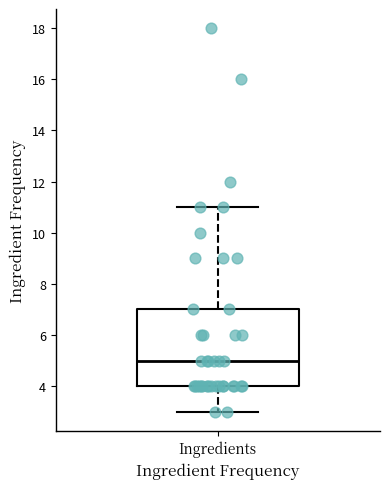

Transcribe this box plot: give where the median line is, the range the box spans, and where the two whiskers end, as read against the y-axis. The values are not printed on the chart, so give them approximately, as read against the axis.

median 5, box 4 to 7, whiskers 3 to 11